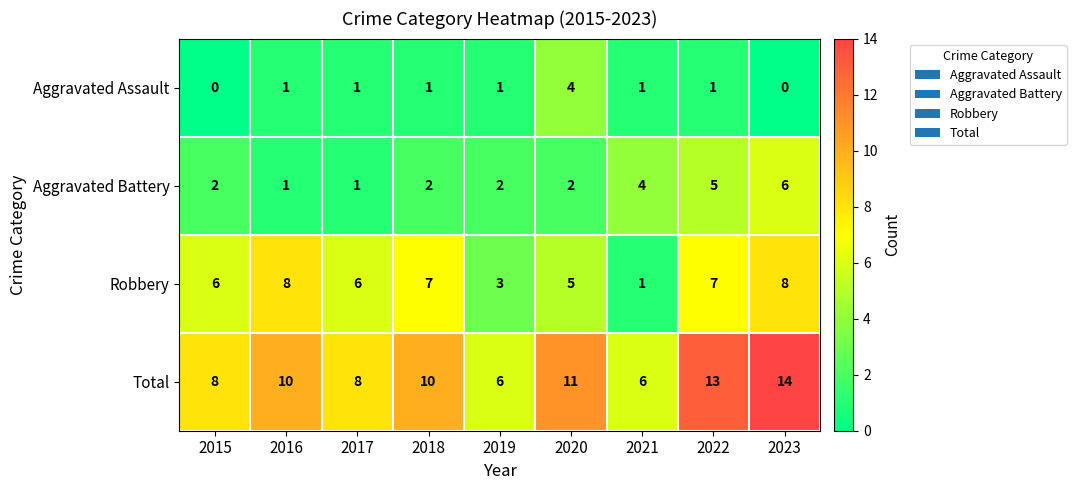

True or false: Aggravated Assault has a value of 2 at 2021.

False